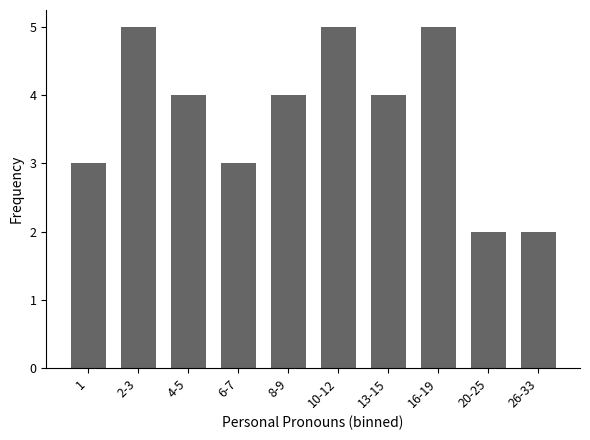

What is the label of the 2nd bar from the left?

2-3